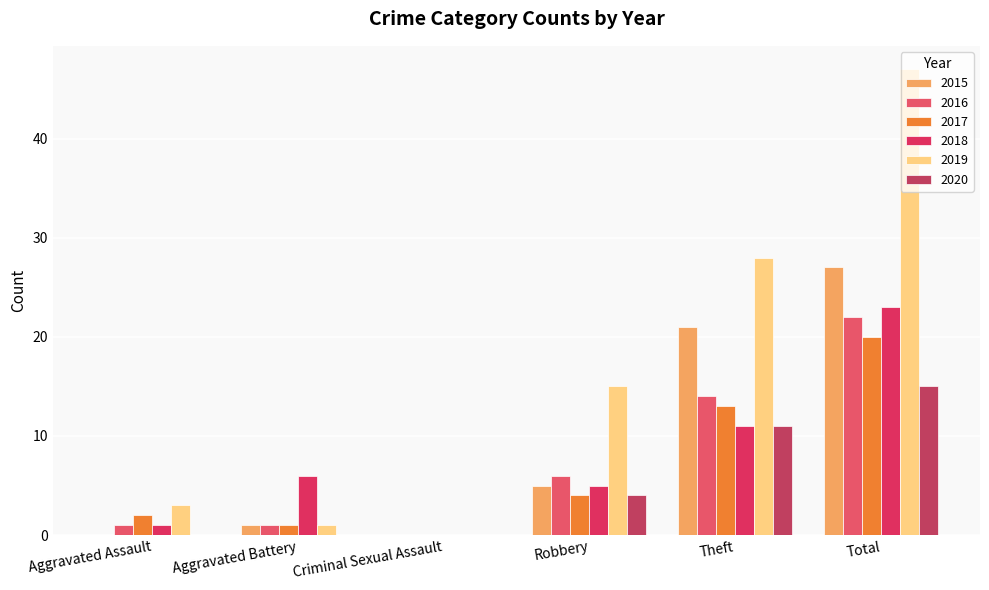

Reading left to right, transcribe all the data shown in this chart.

2015: Aggravated Assault=0	Aggravated Battery=1	Criminal Sexual Assault=0	Robbery=5	Theft=21	Total=27
2016: Aggravated Assault=1	Aggravated Battery=1	Criminal Sexual Assault=0	Robbery=6	Theft=14	Total=22
2017: Aggravated Assault=2	Aggravated Battery=1	Criminal Sexual Assault=0	Robbery=4	Theft=13	Total=20
2018: Aggravated Assault=1	Aggravated Battery=6	Criminal Sexual Assault=0	Robbery=5	Theft=11	Total=23
2019: Aggravated Assault=3	Aggravated Battery=1	Criminal Sexual Assault=0	Robbery=15	Theft=28	Total=47
2020: Aggravated Assault=0	Aggravated Battery=0	Criminal Sexual Assault=0	Robbery=4	Theft=11	Total=15